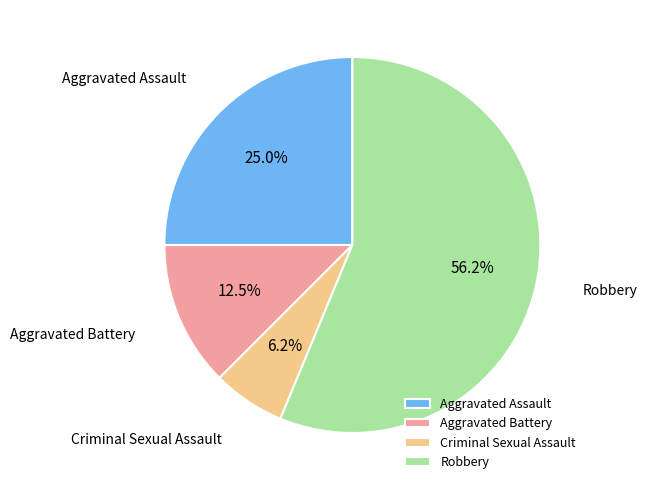

Between Aggravated Battery and Criminal Sexual Assault, which is larger?

Aggravated Battery